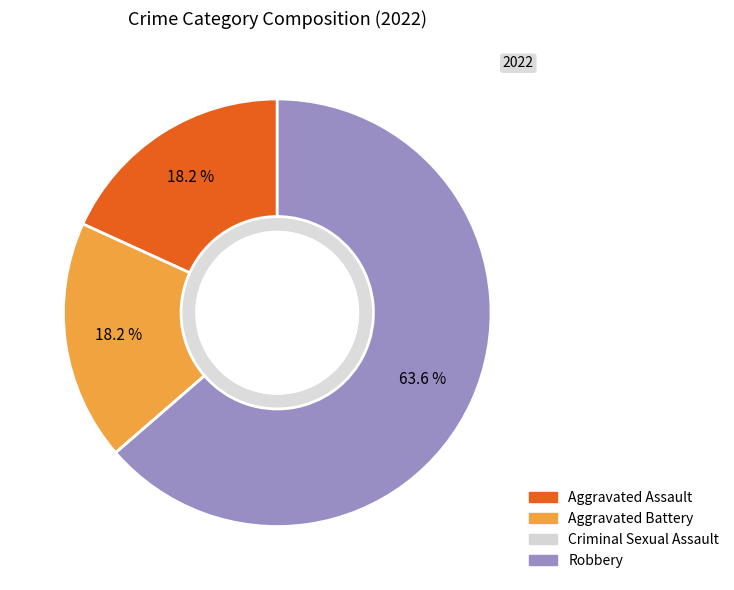

How much of the chart is everything except Aggravated Assault?

81.8%